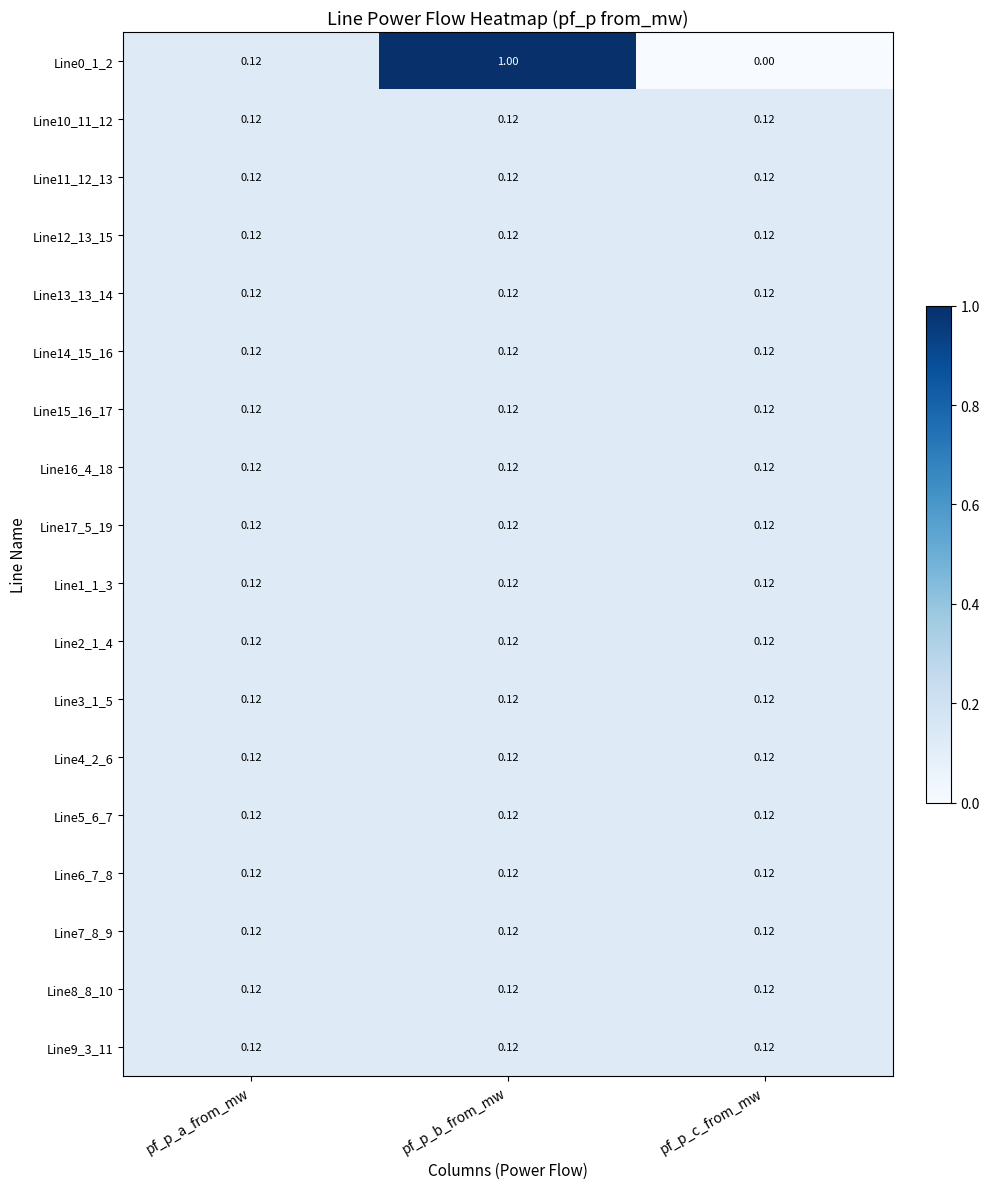

Is the value of Line0_1_2 at pf_p_c_from_mw greater than the value of Line8_8_10 at pf_p_c_from_mw?

No